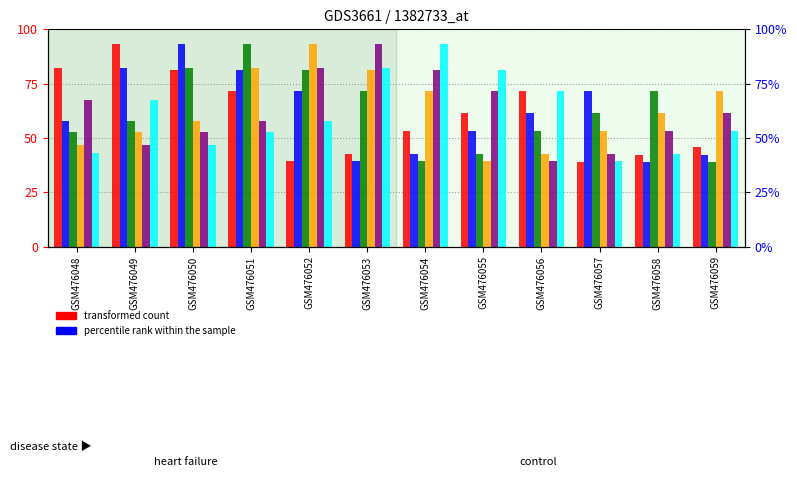

Reading right to left, extract all data points from this chart.

col_13: 45.8	42.0	38.8	71.5	61.6	53.3	42.5	39.2	71.8	81.4	93.2	82.2
col_14: 42.0	38.8	71.5	61.6	53.3	42.5	39.2	71.8	81.4	93.2	82.2	57.8
col_15: 38.8	71.5	61.6	53.3	42.5	39.2	71.8	81.4	93.2	82.2	57.8	52.8
col_16: 71.5	61.6	53.3	42.5	39.2	71.8	81.4	93.2	82.2	57.8	52.8	46.5
col_17: 61.6	53.3	42.5	39.2	71.8	81.4	93.2	82.2	57.8	52.8	46.5	67.5
col_18: 53.3	42.5	39.2	71.8	81.4	93.2	82.2	57.8	52.8	46.5	67.5	42.9